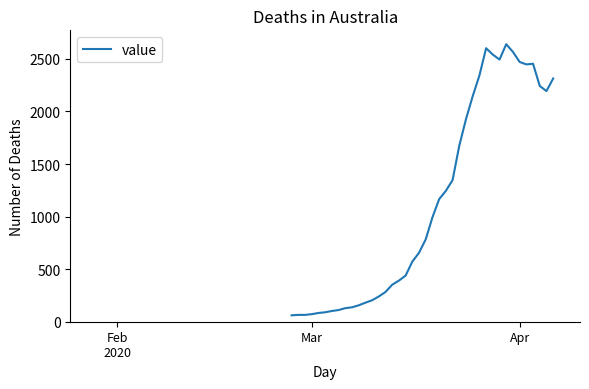

What is the smallest value displayed?

61